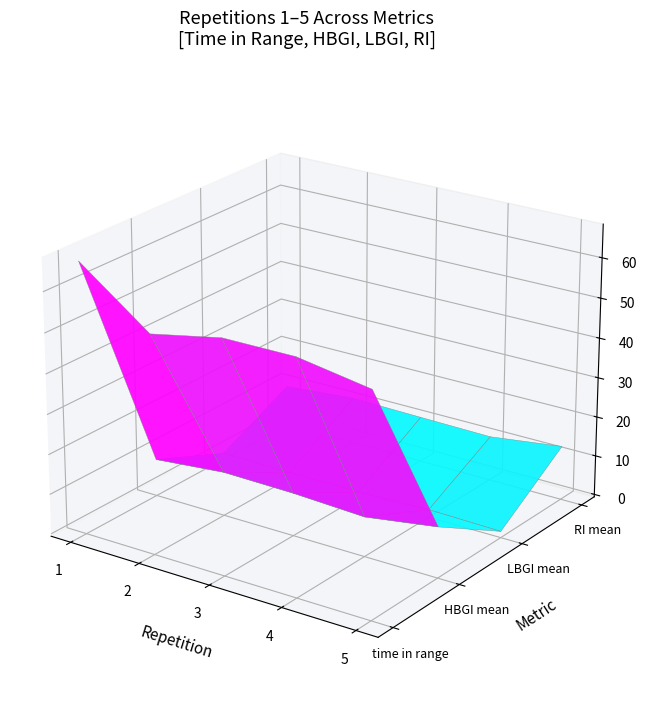

Reading right to left, what are all the values shown in this chart?

time in range: 54.4	57.4	57.3	53.7	66.9
HBGI mean: 12.1	9.3	10.2	10.4	8.7
LBGI mean: 1.0	1.3	0.8	0.8	0.9
RI mean: 13.1	10.7	10.9	11.2	9.7